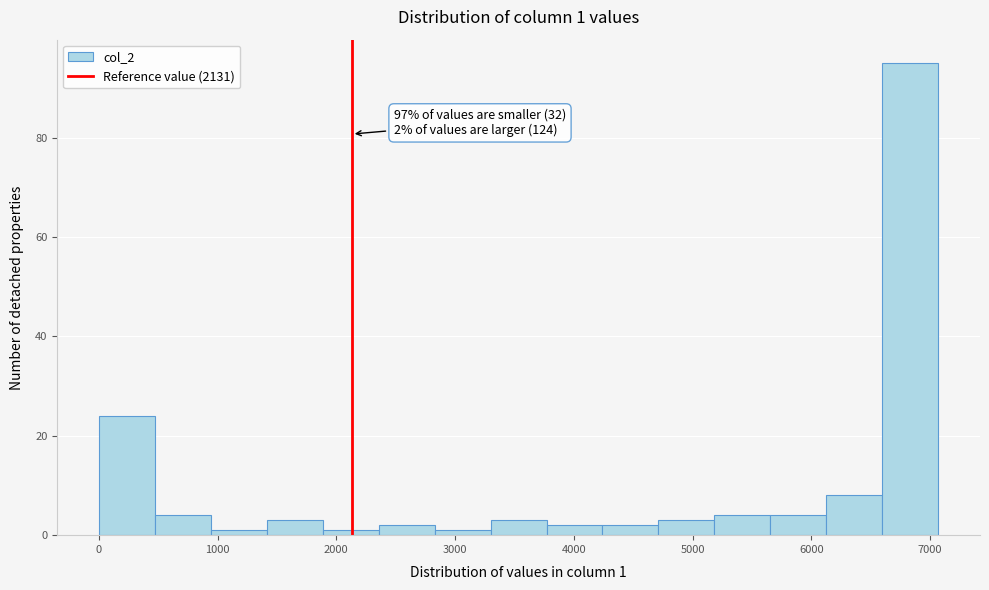

Which range on the x-axis has the tallest bar?

6600 to 7100